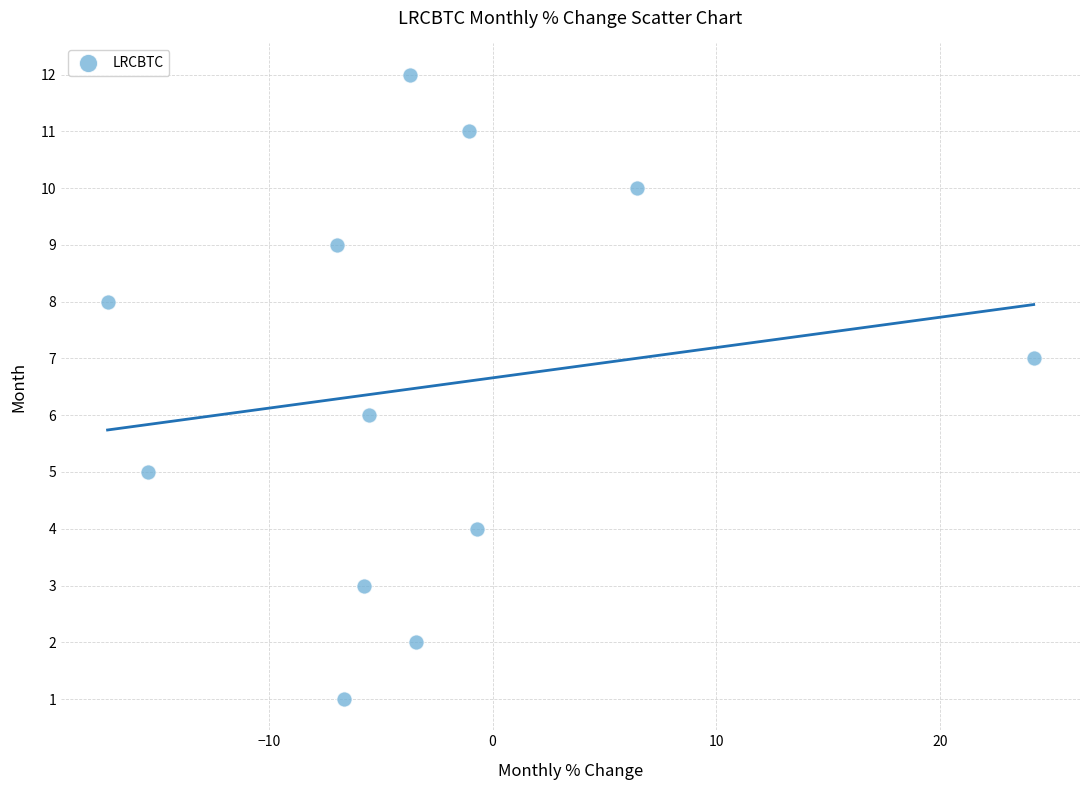

What is the range of Y values (max minus min)?

11